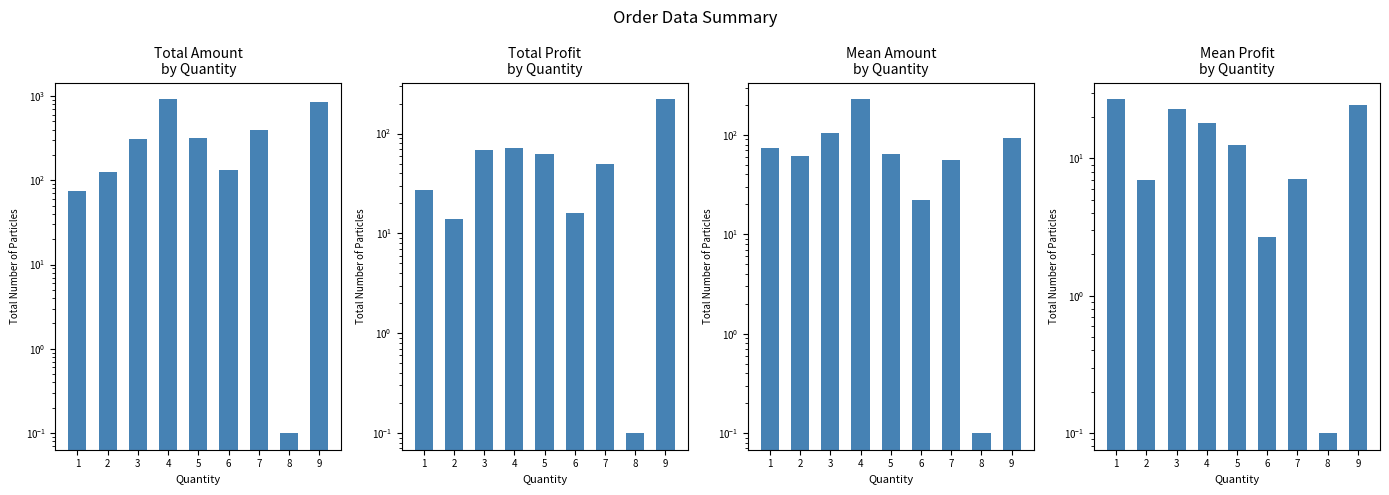

Does the chart contain stacked bars?

No